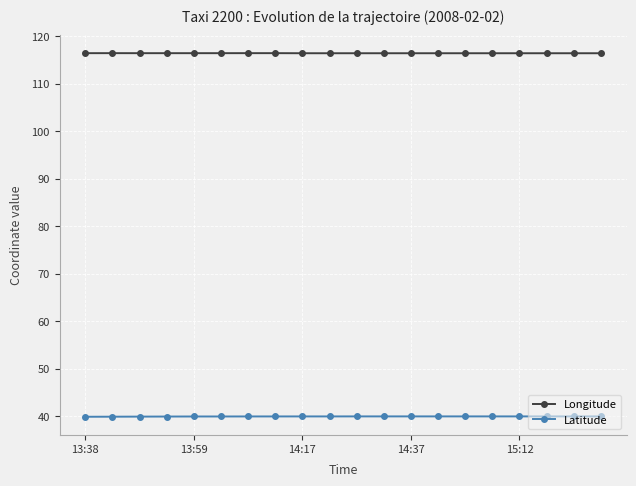

True or false: Longitude has more than 1 interior local peaks.

True